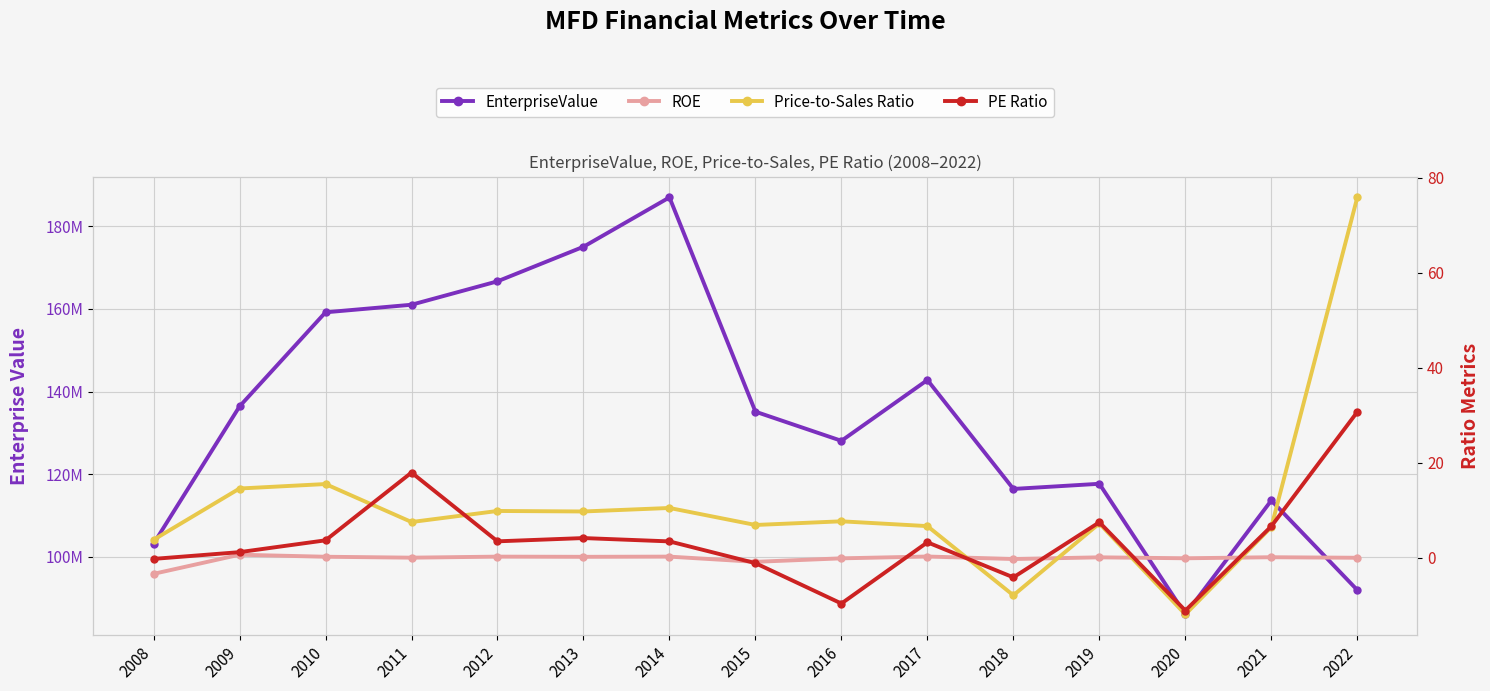

List the labels in order of EnterpriseValue value, largest first.

2014, 2013, 2012, 2011, 2010, 2017, 2009, 2015, 2016, 2019, 2018, 2021, 2008, 2022, 2020